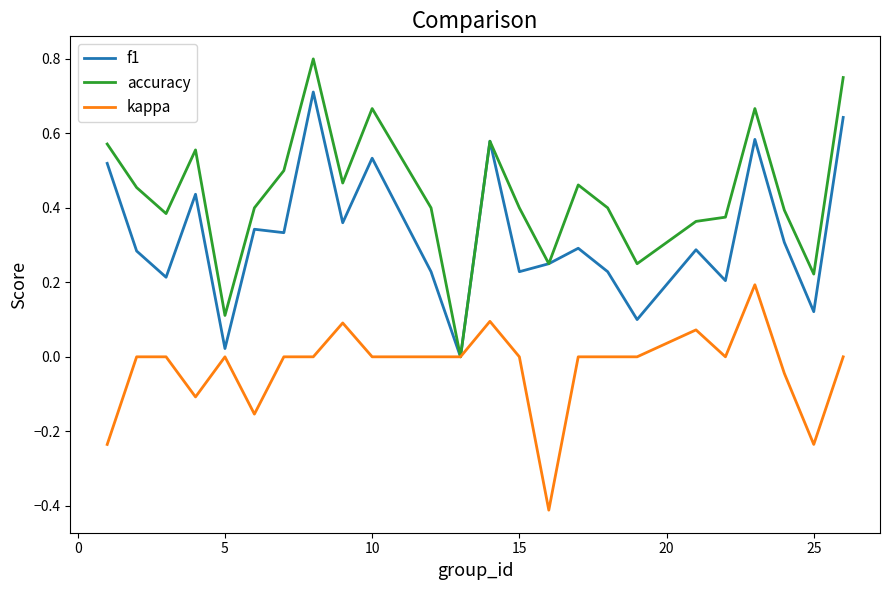

How many distinct data groups are displayed?

3